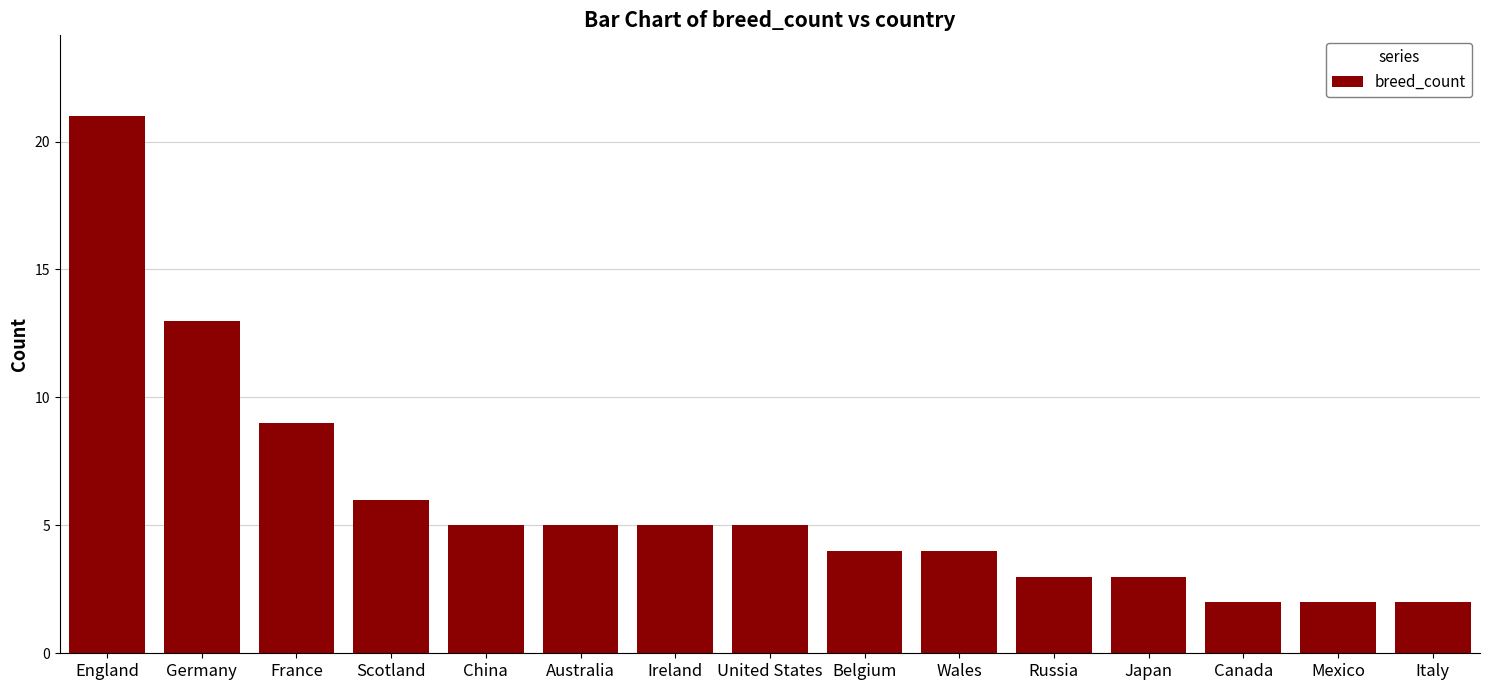

What is the difference between the second highest and second lowest values?

11